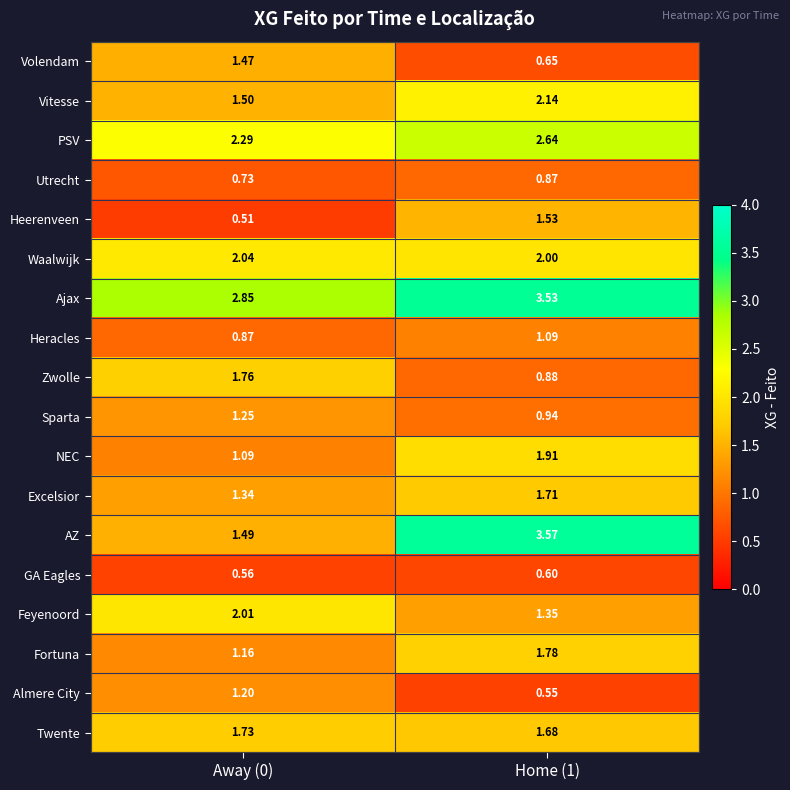

List the series in order of their peak value, highest first.

AZ, Ajax, PSV, Vitesse, Waalwijk, Feyenoord, NEC, Fortuna, Zwolle, Twente, Excelsior, Heerenveen, Volendam, Sparta, Almere City, Heracles, Utrecht, GA Eagles